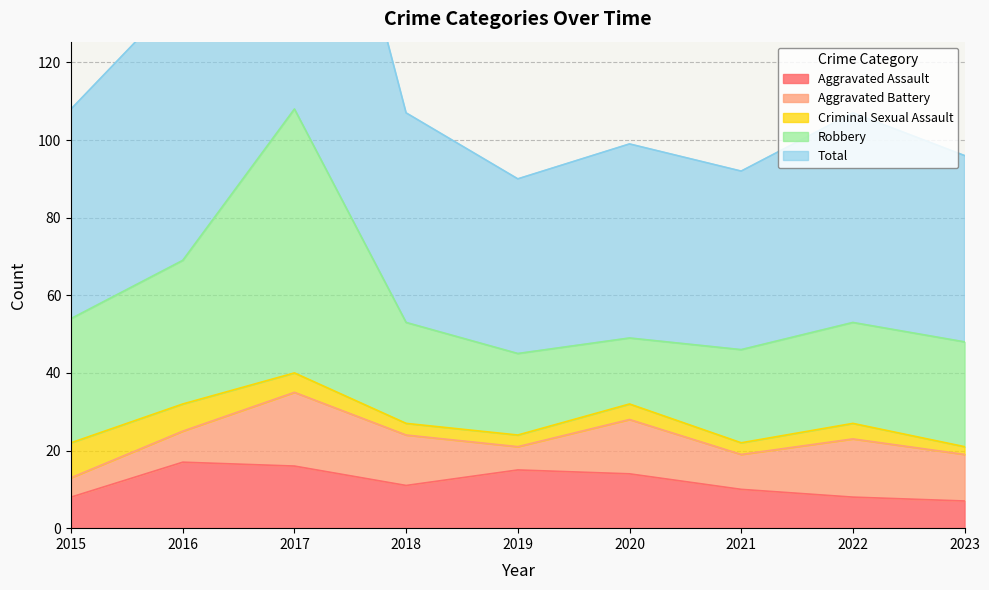

Which series has the largest total across all categories?

Total